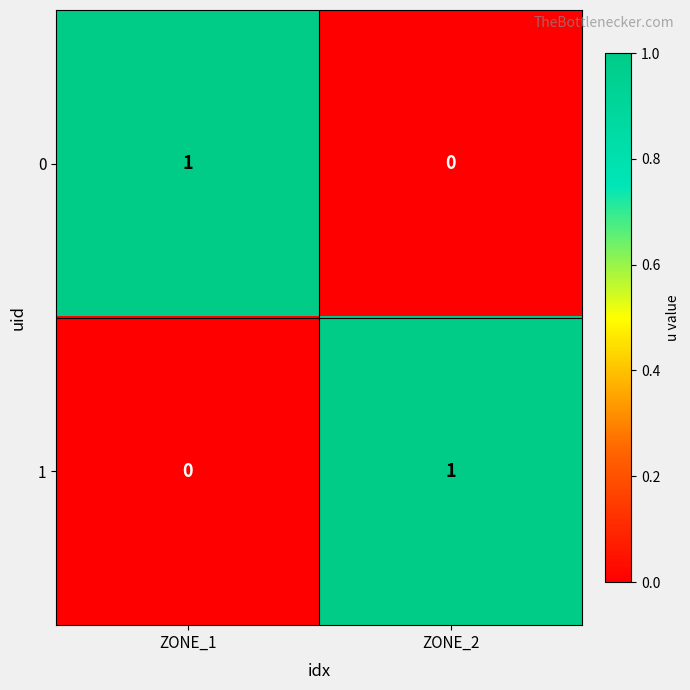

At ZONE_1, list the series in order from smallest to largest.

1, 0